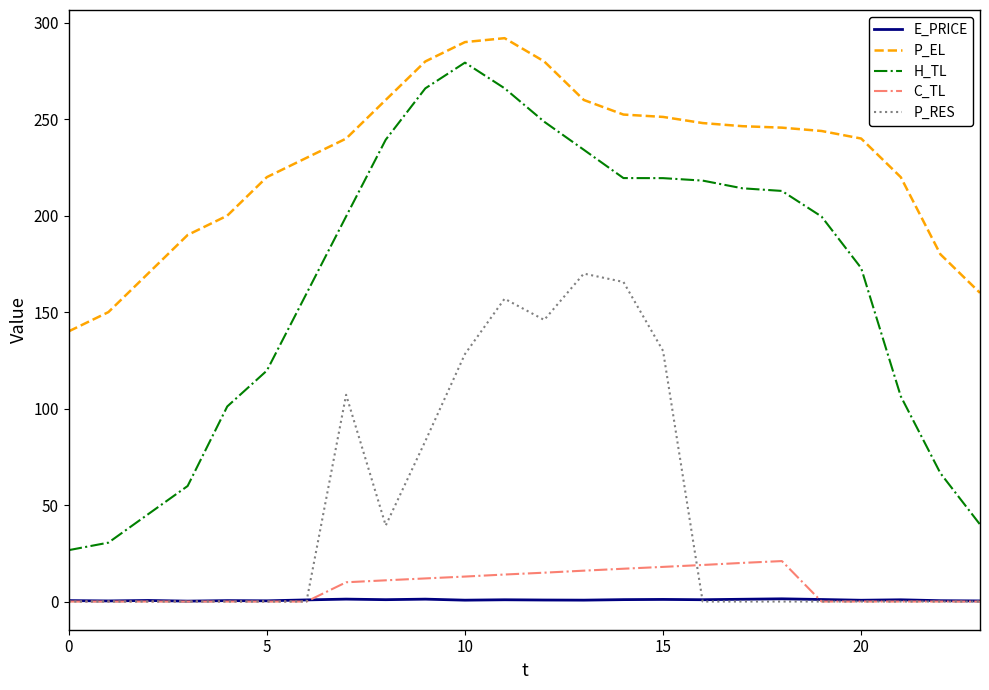

What is the maximum value shown in the chart?

292.0